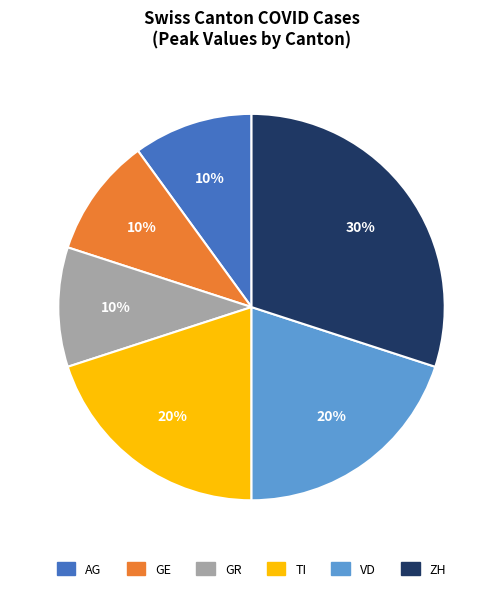

Is the sum of GR and AG greater than half?

No